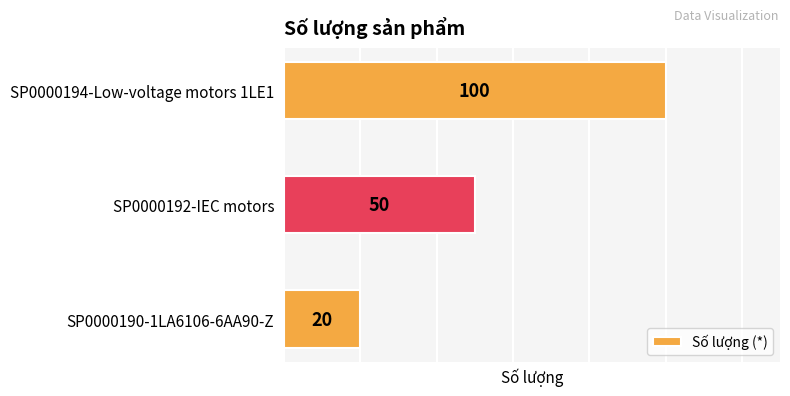

Are the bars horizontal?

Yes